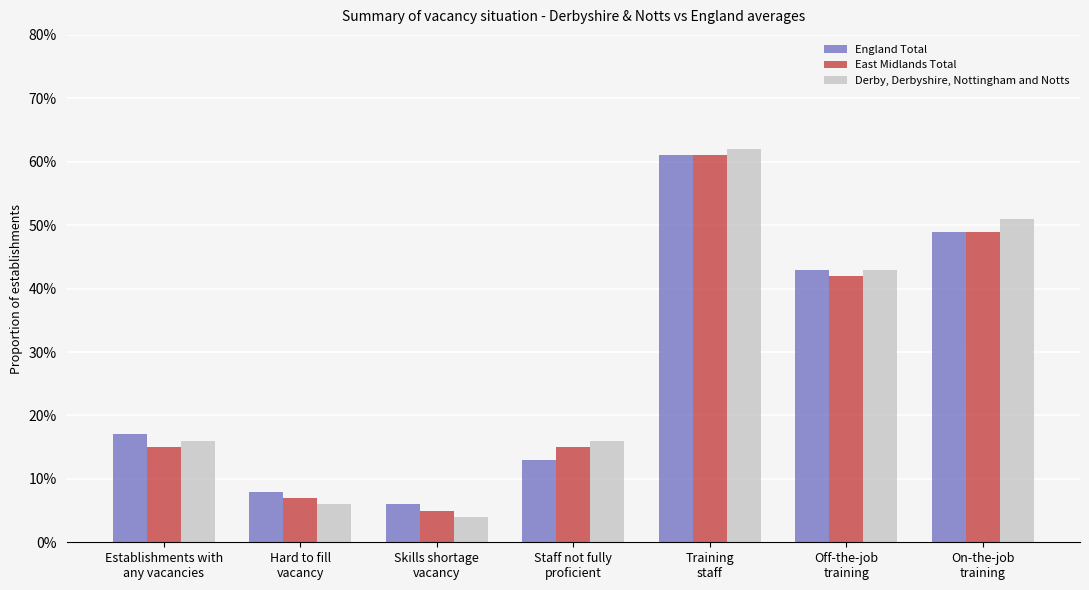

Which series has the widest spread of values?

Derby, Derbyshire, Nottingham and Notts